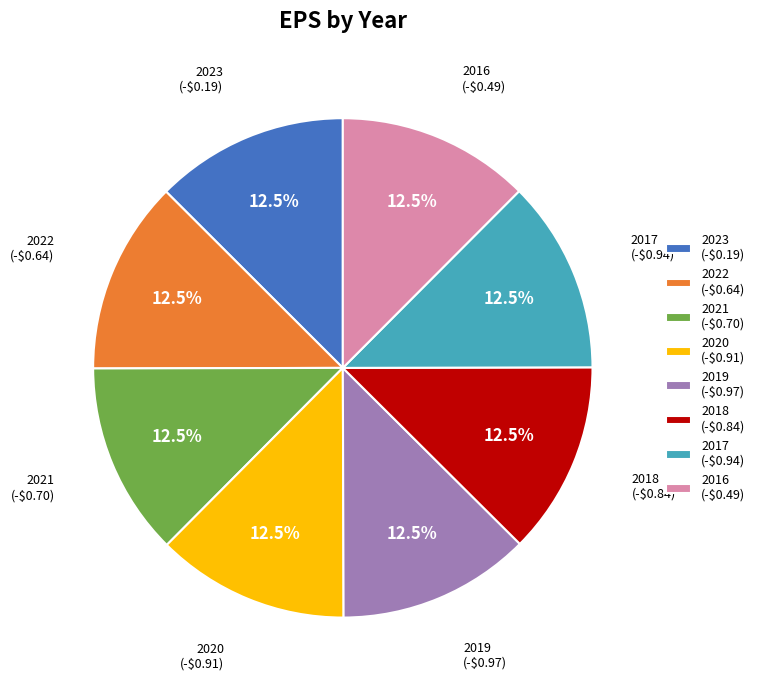

Does 2020 represent more than half of the total?

No